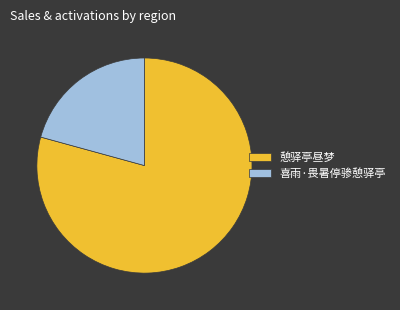

Which has a higher value, 喜雨·畏暑停骖憩驿亭 or 憩驿亭昼梦?

憩驿亭昼梦